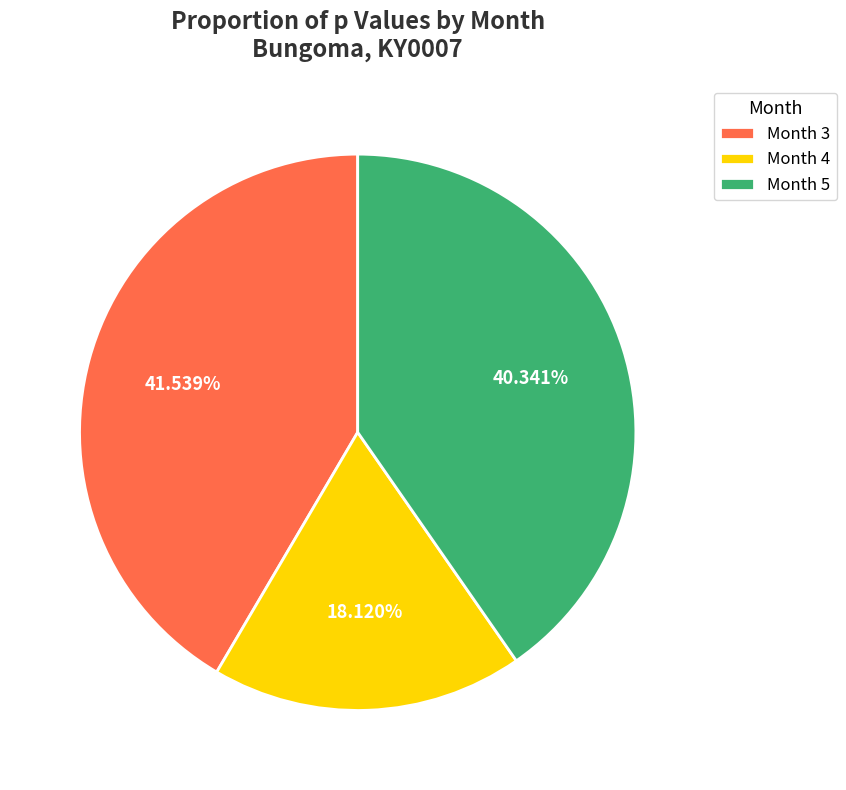

Do Month 5 and Month 3 together represent more than half of the pie?

Yes